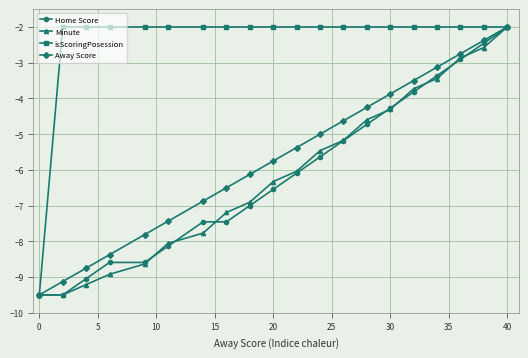

What is the highest value of the Minute series?

-2.0